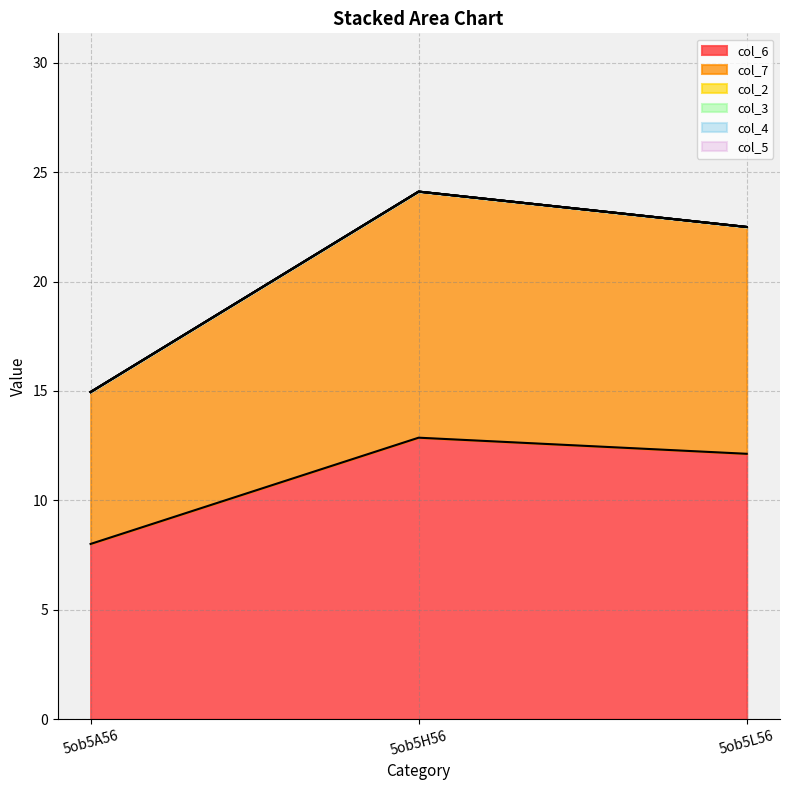

Between 5ob5H56 and 5ob5L56, which series saw the biggest shift?

col_7